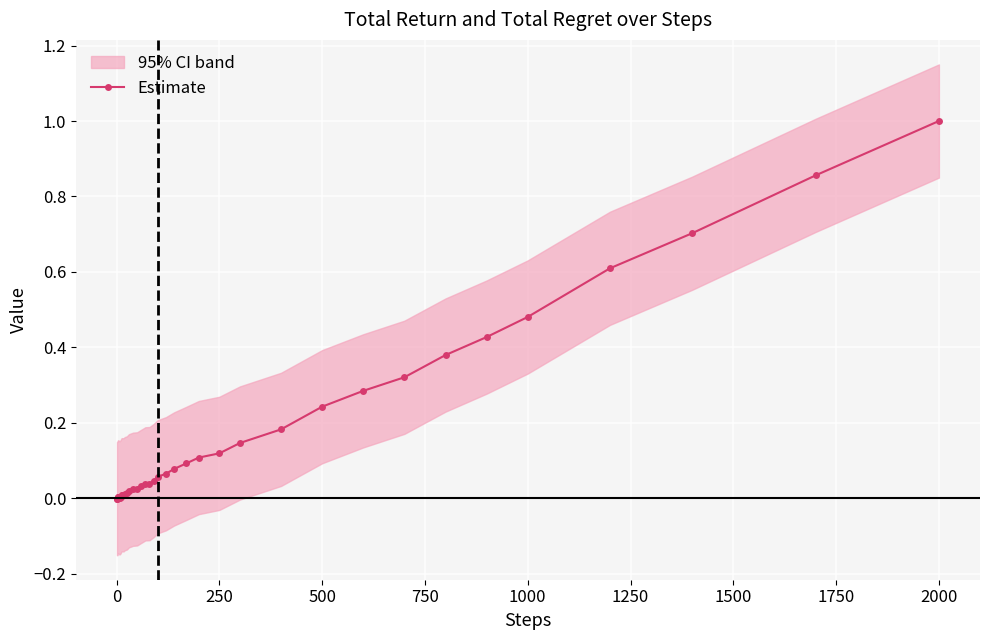

What is the maximum value for Estimate?

1.0